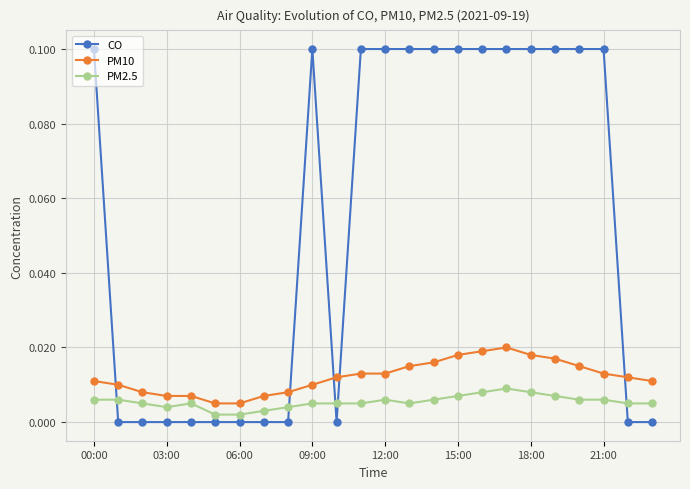

What is the value of the CO point at the 20th from the left?

0.1